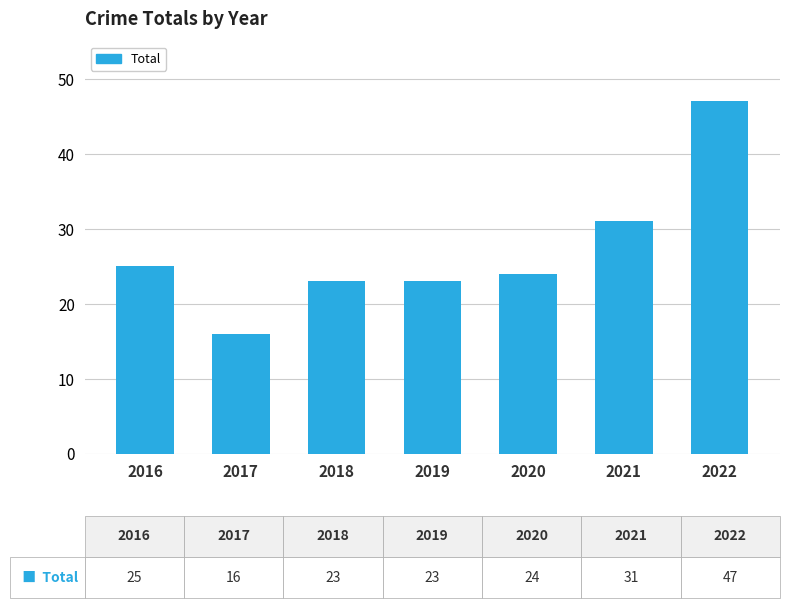

Where is the data nearest to the value 31?

2021